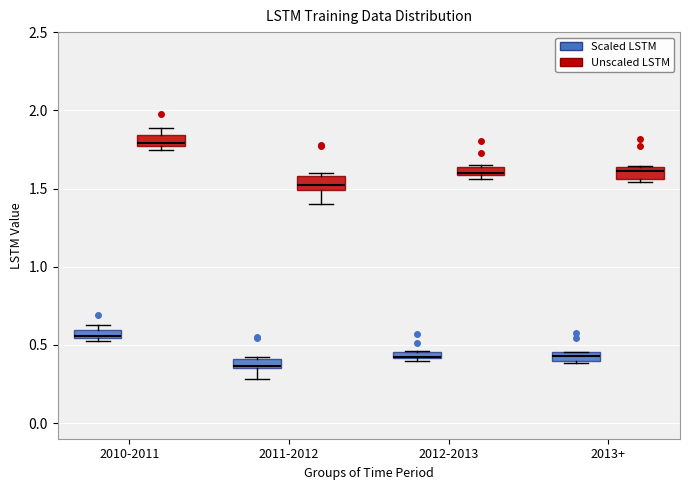

Where is the upper edge of the box for 2011-2012 (Unscaled LSTM) on the y-axis? The values are not printed on the chart, so give them approximately, as read against the axis.

1.60